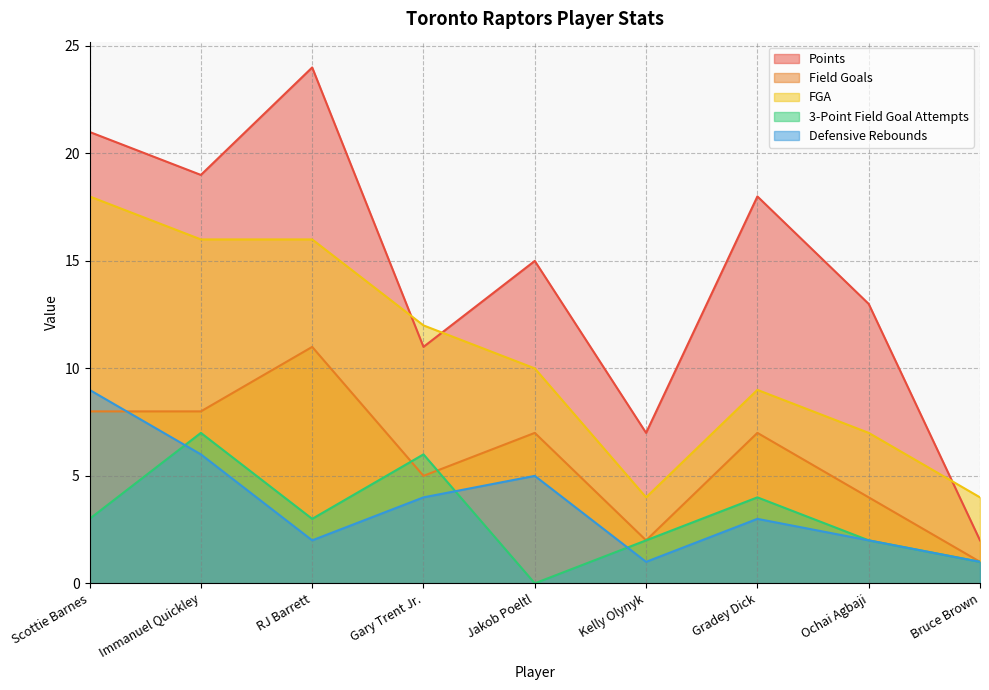

True or false: Field Goals has more than 0 interior local peaks.

True